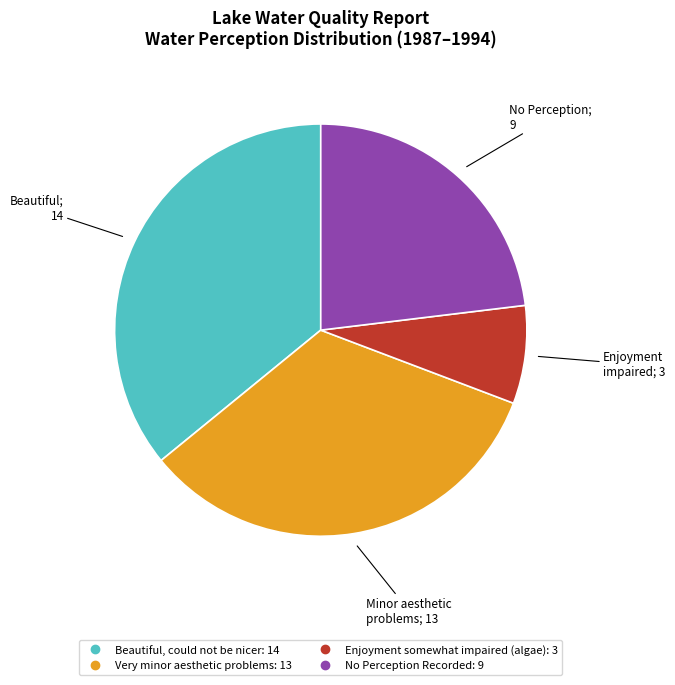

Does any single category account for the majority?

No